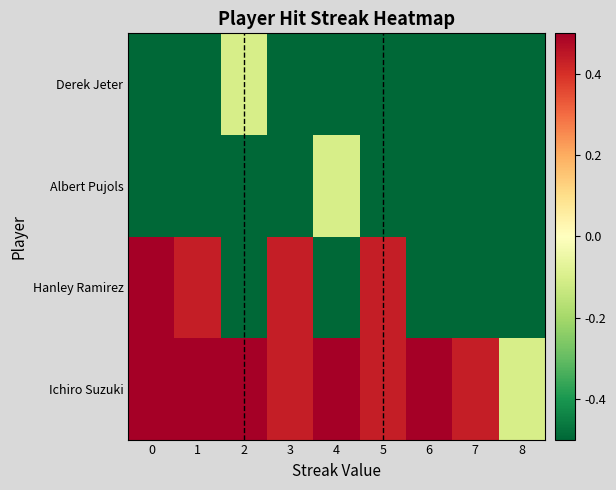

What is the difference between the highest and lowest values at 6?

1.6